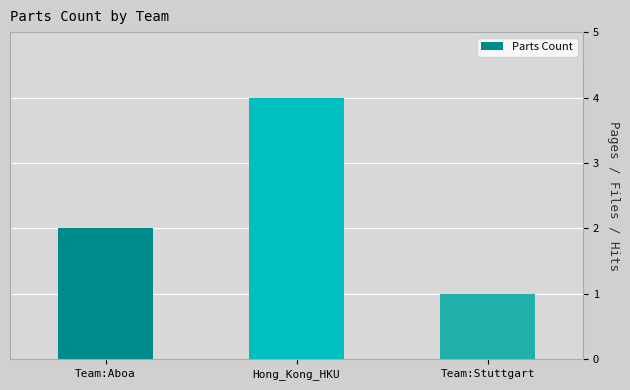

The value at Team:Aboa is 2. True or false?

True